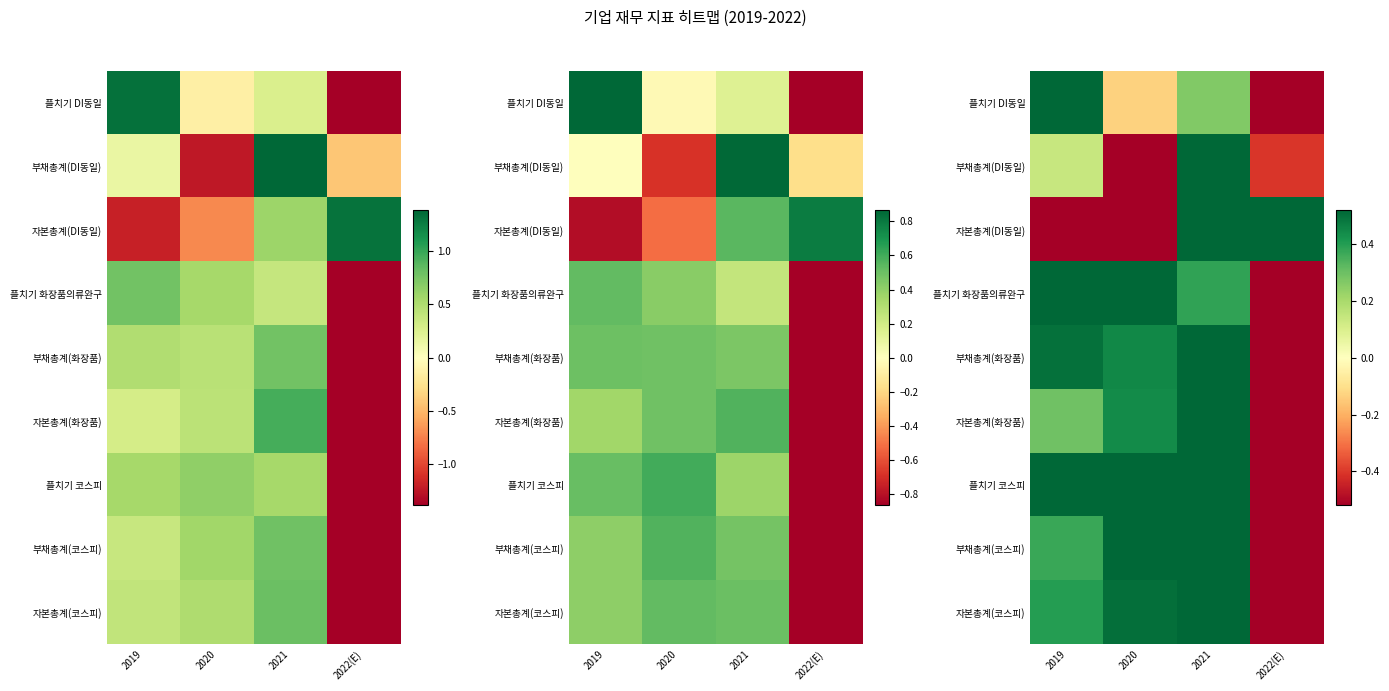

Which label corresponds to the smallest value in the chart?

2022(E)